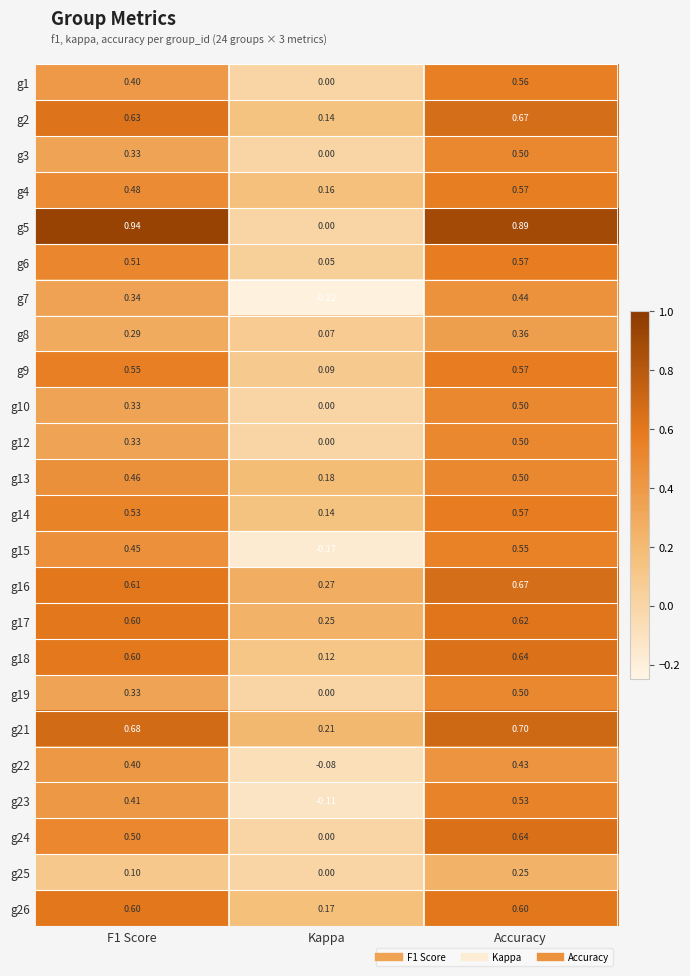

At which category is the sum across all series the highest?

Accuracy